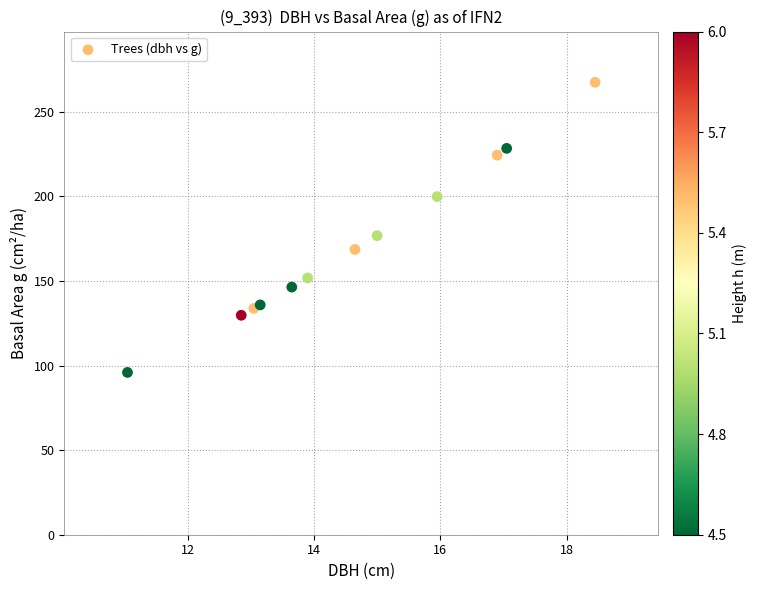

What Y value in the scatter plot is closest to 181?

176.7